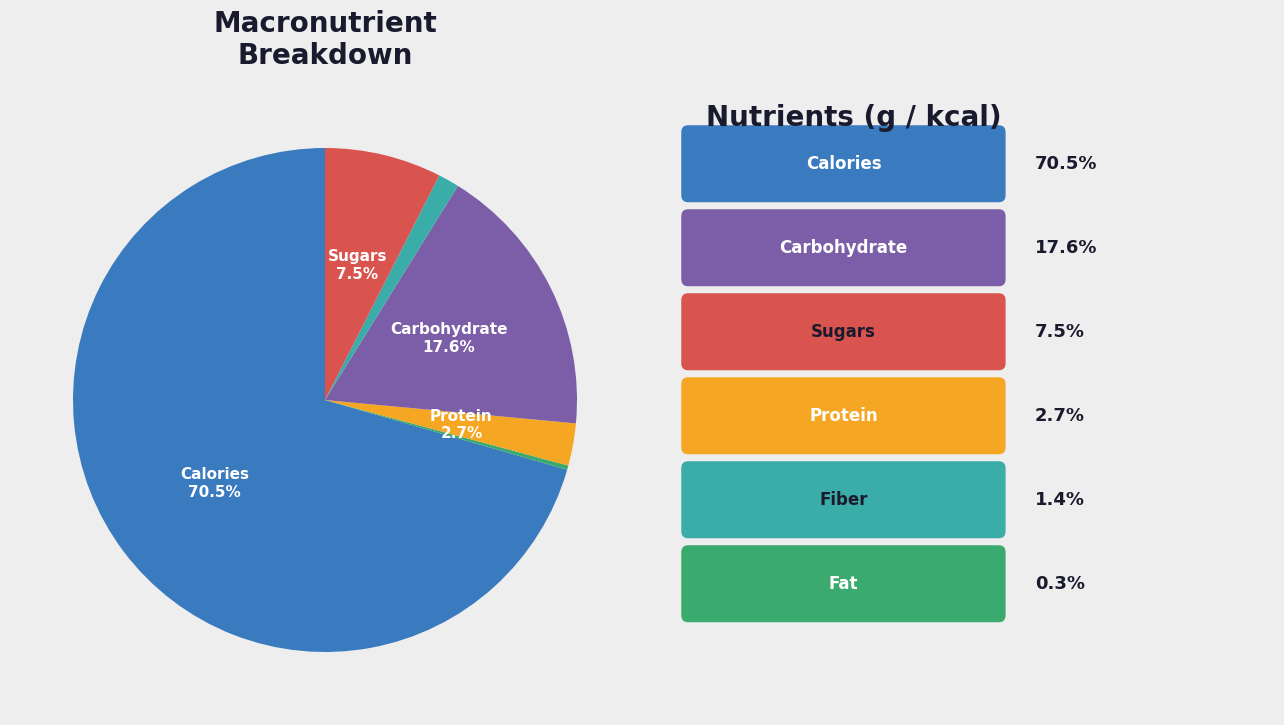

Is there a majority slice in this chart?

Yes